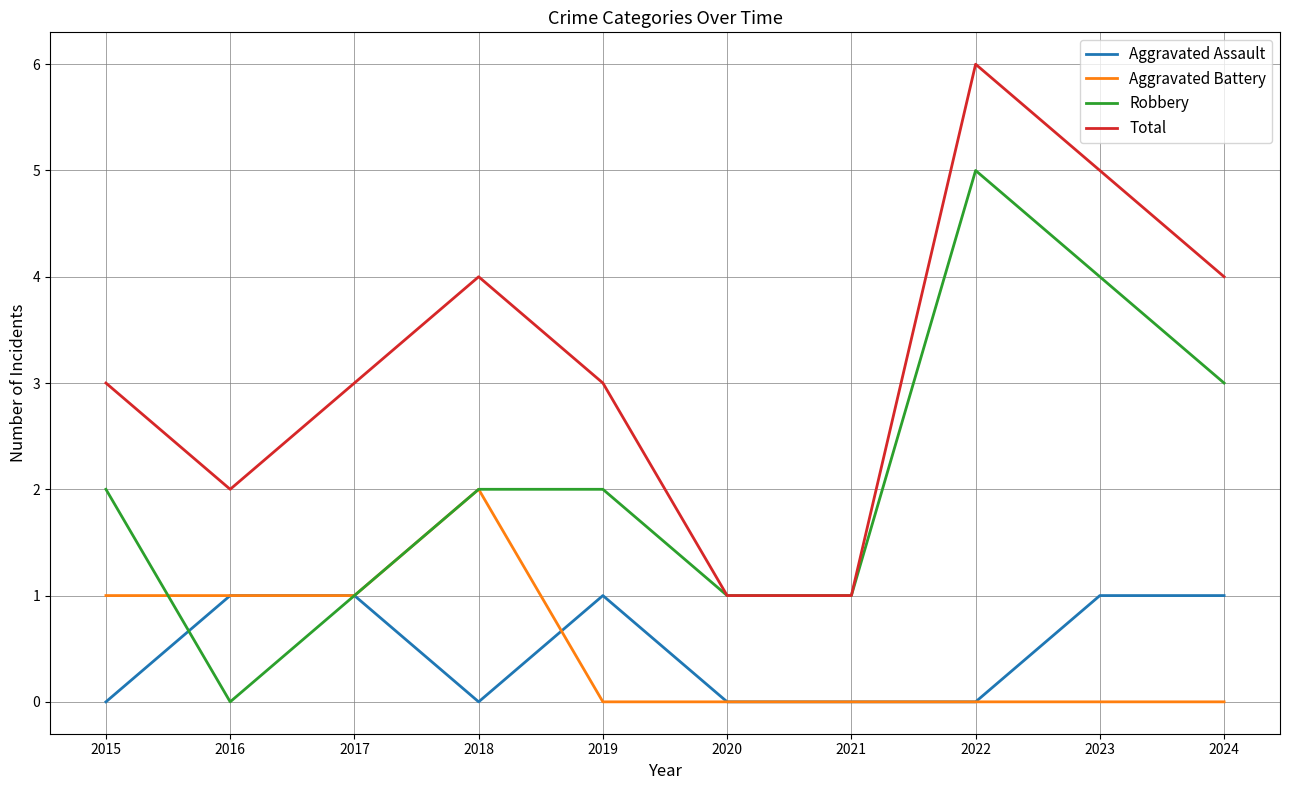

Between 2019 and 2020, which series saw the biggest shift?

Total